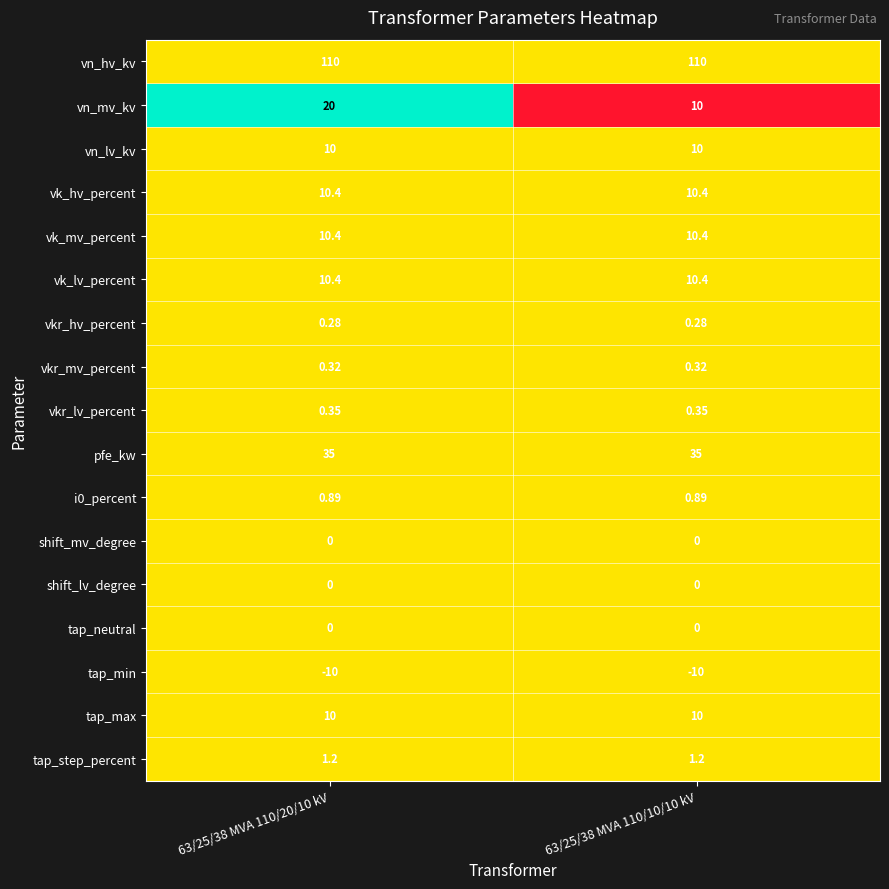

Which series has the largest total across all categories?

vn_hv_kv